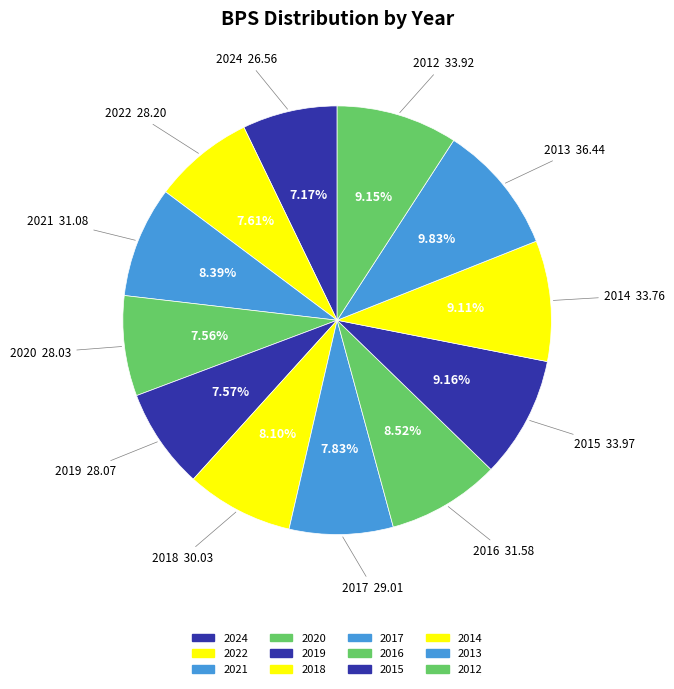

Does any single category account for the majority?

No